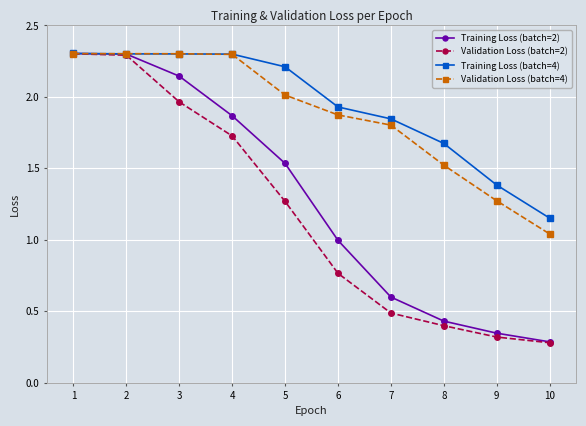

What is the value of the Training Loss (batch=4) point at the 1st from the left?

2.3